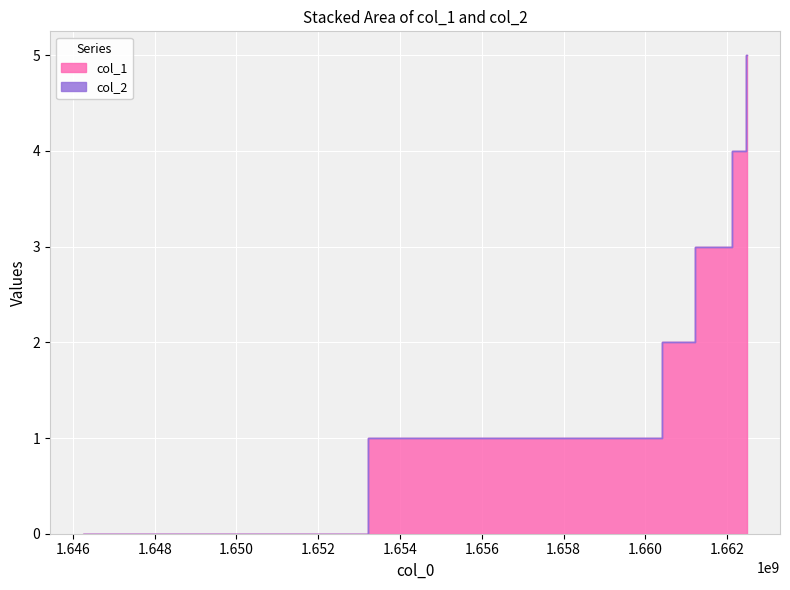

Count the number of values greater than 3.

2